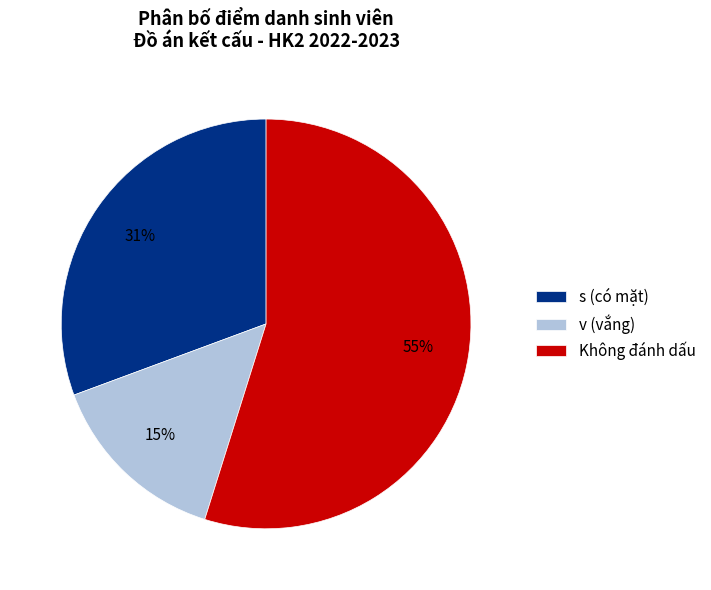

Is it true that v (vắng) is 9% of the pie?

False